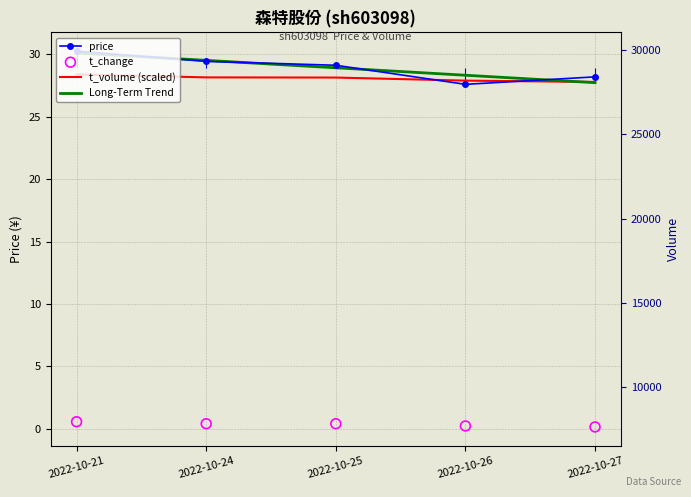

What are all the series names shown in the legend?

price, t_volume (scaled), Long-Term Trend, t_change